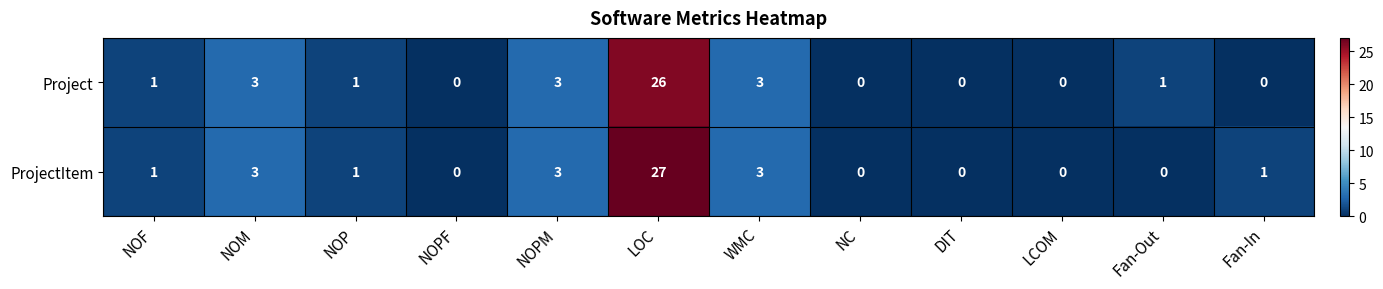

The value of Project at NOPF is 0. True or false?

True